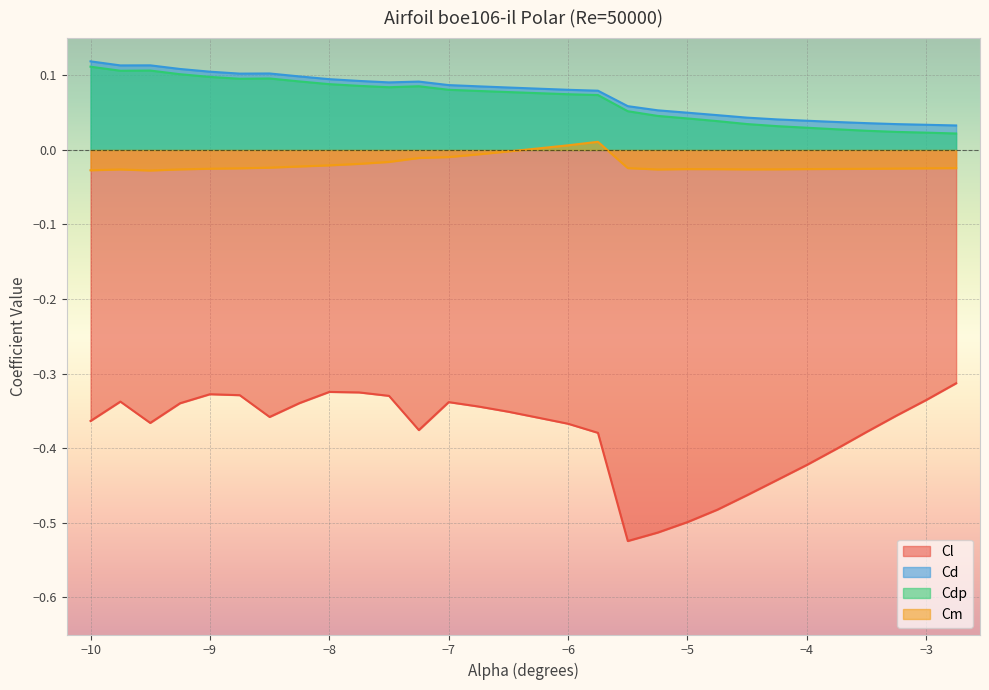

Which series has the widest spread of values?

Cl